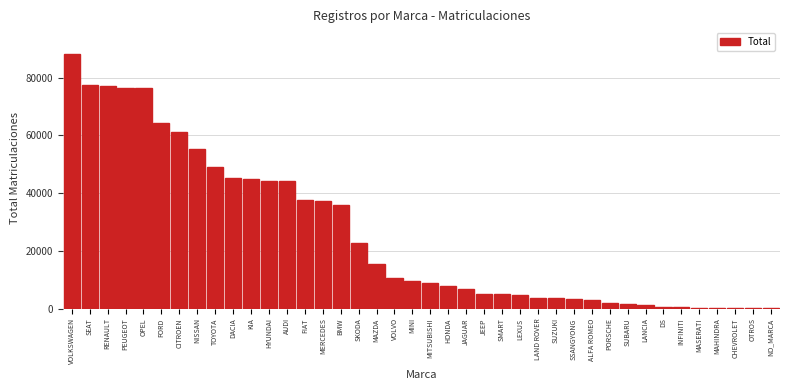

What is the sum of all values?

1031664